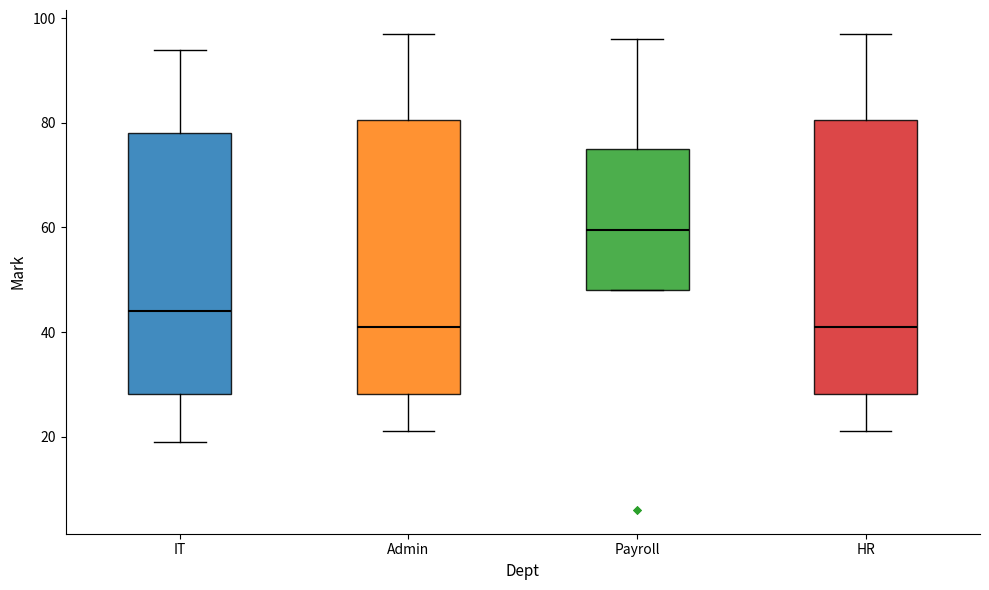

Reading left to right, read every box against the y-axis: the position of its median line, the range the box covers, and the ends of its whiskers. The values are not printed on the chart, so give them approximately, as read against the axis.

IT: median 44, box 28 to 78, whiskers 20 to 94
Admin: median 42, box 28 to 80, whiskers 22 to 98
Payroll: median 60, box 48 to 76, whiskers 48 to 96
HR: median 42, box 28 to 80, whiskers 22 to 98